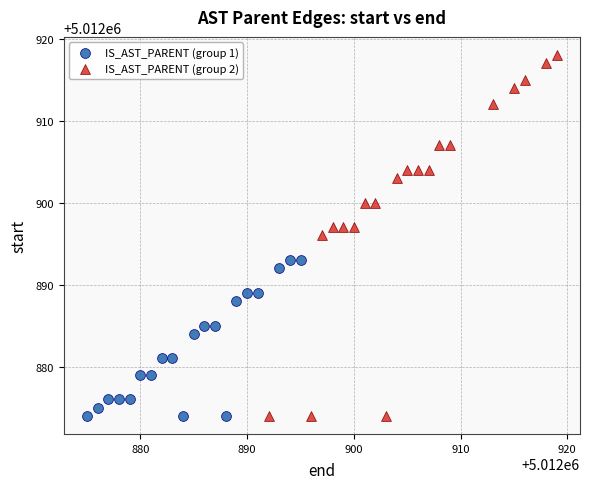

Which series reaches the maximum Y coordinate?

IS_AST_PARENT (group 2)